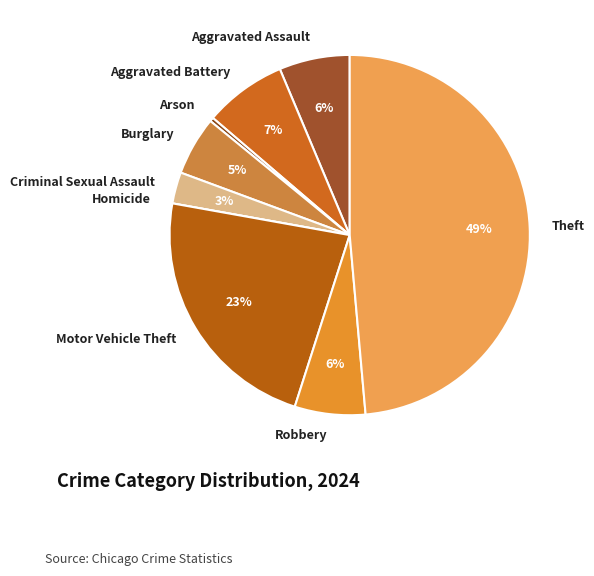

Is the sum of Theft and Motor Vehicle Theft greater than half?

Yes